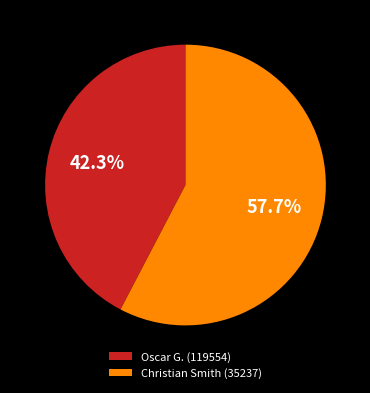

Is the sum of Oscar G. (119554) and Christian Smith (35237) greater than half?

Yes